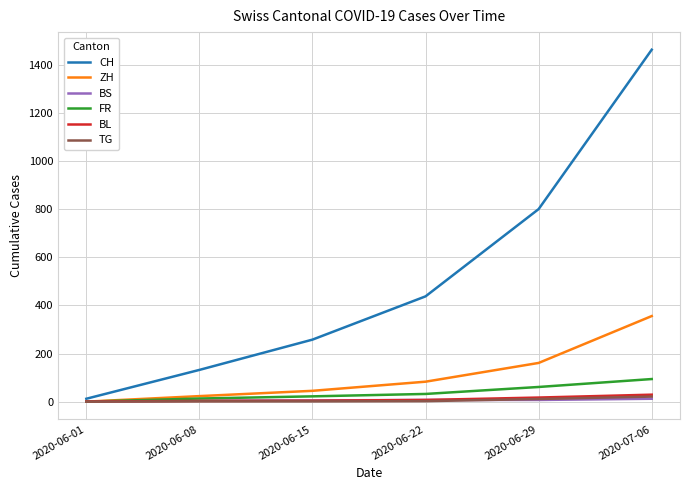

At which label does ZH reach its minimum?

2020-06-01